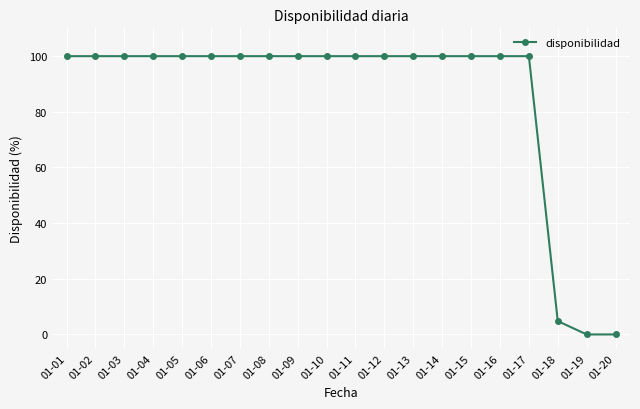

Reading right to left, list all the values displayed in this chart.

0.0	0.0	4.8	100.0	100.0	100.0	100.0	100.0	100.0	100.0	100.0	100.0	100.0	100.0	100.0	100.0	100.0	100.0	100.0	100.0